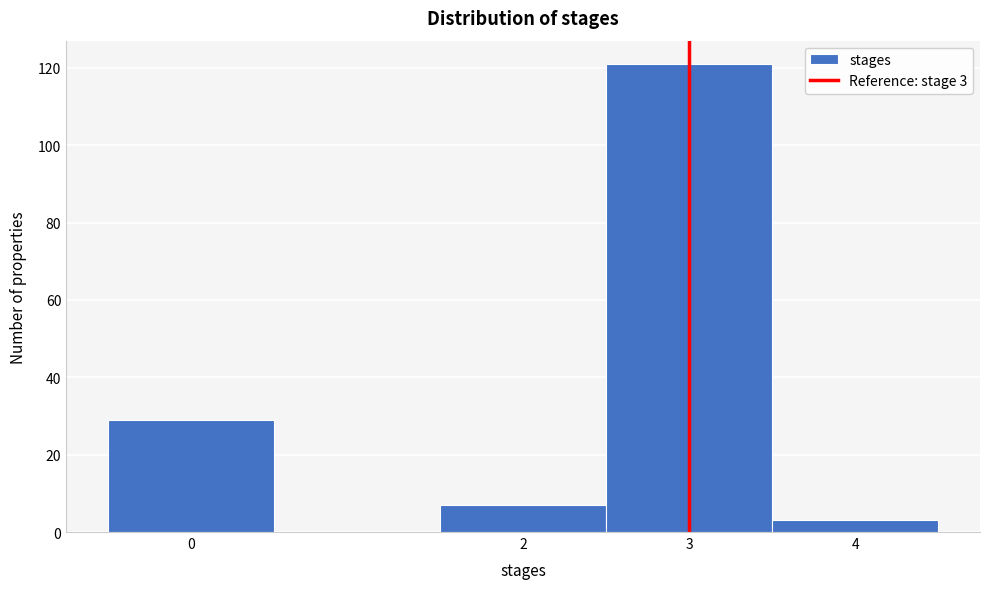

Over which range of the x-axis is the bar tallest?

2.5 to 3.5